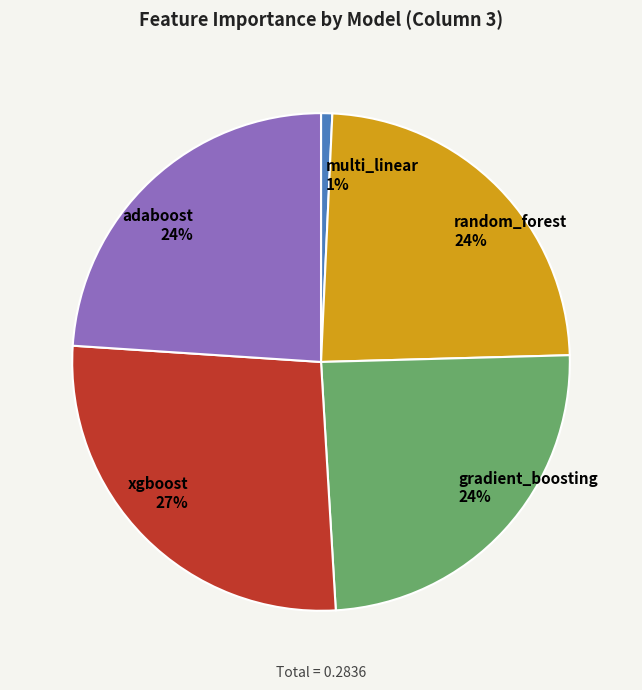

Do random_forest 24% and adaboost 24% together represent more than half of the pie?

No